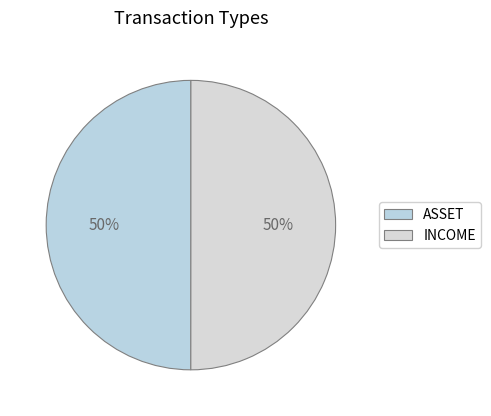

What is the smallest slice in the pie chart?

ASSET